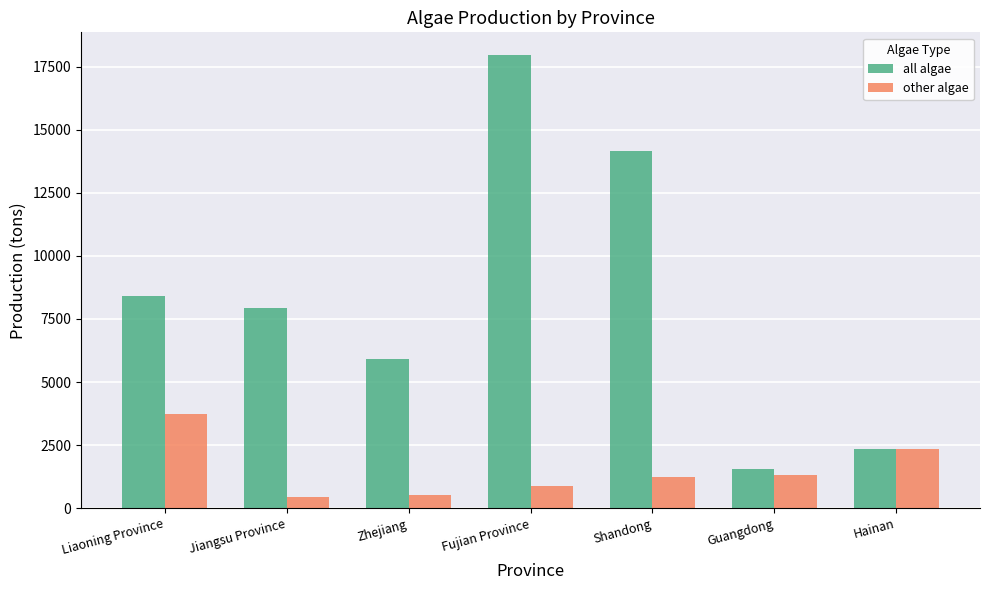

At which label does other algae first exceed 1222?

Liaoning Province